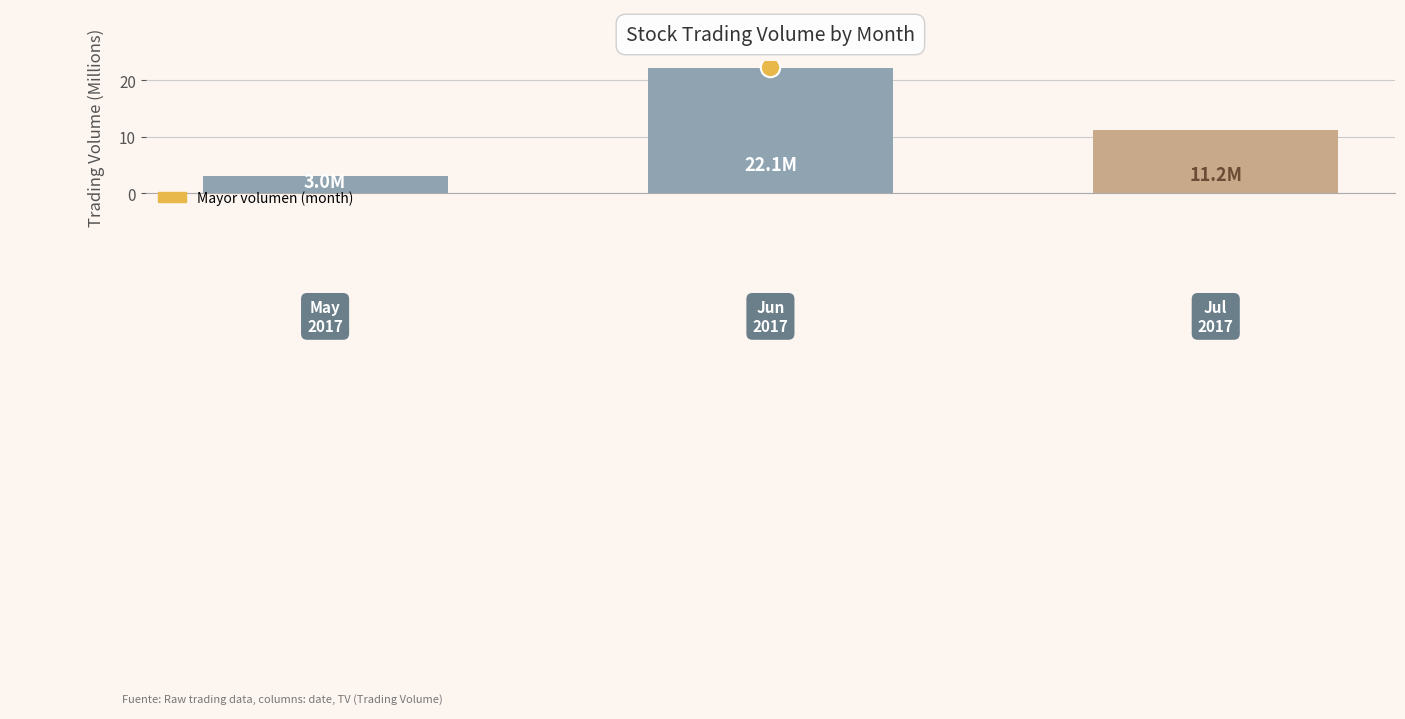

What is the value of the 2nd bar from the left?

22.1